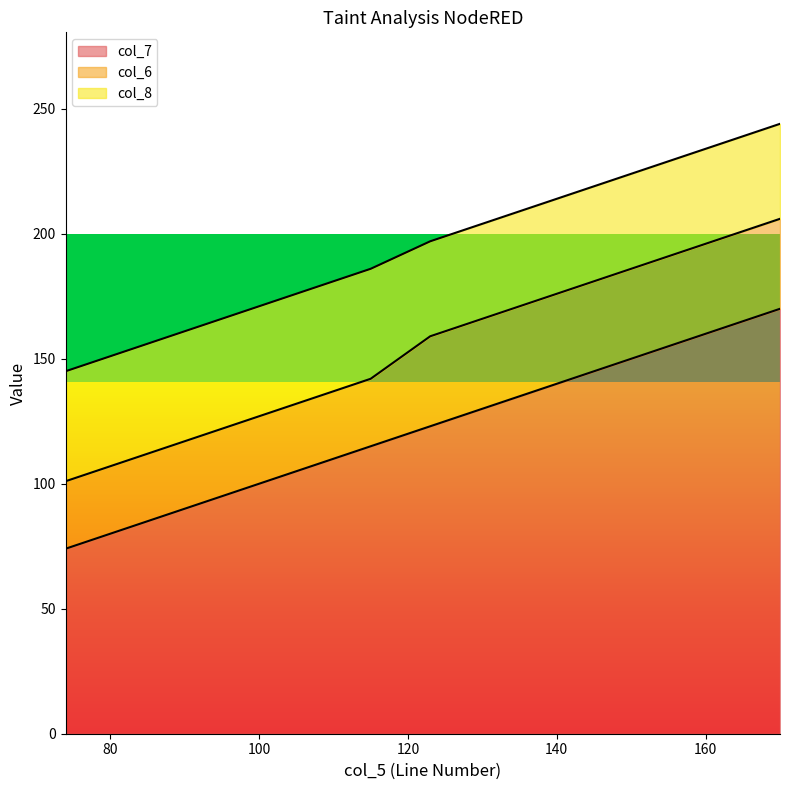

What is the lowest value of the col_7 series?

74